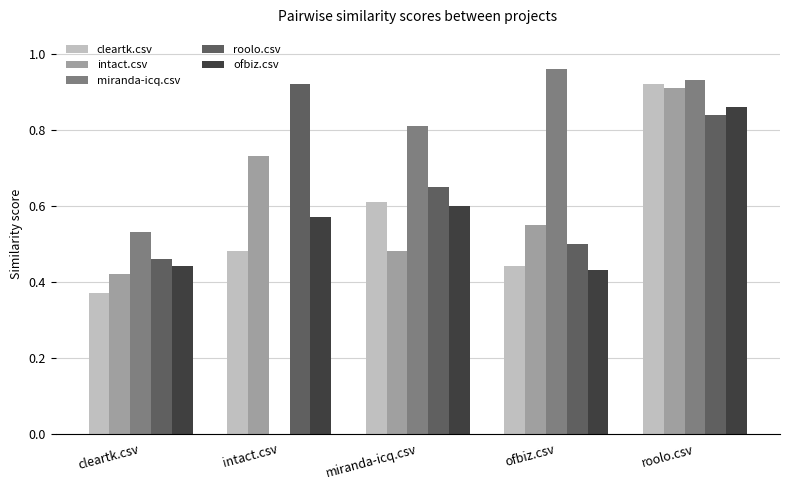

What is the sum of all roolo.csv values?

3.4